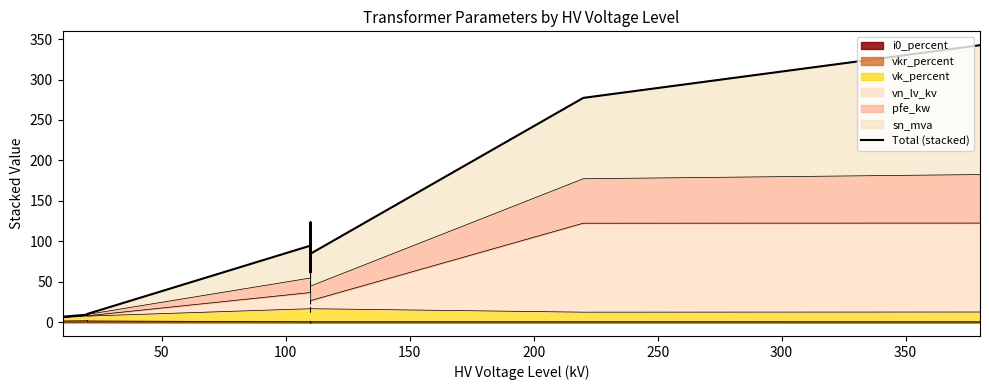

How many values are below 71?

7